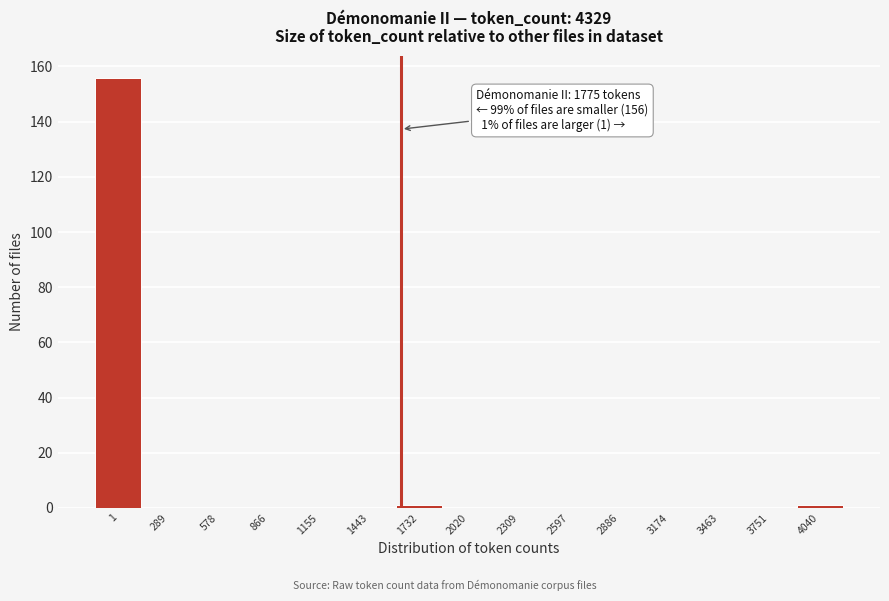

Reading right to left, extract all data points from this chart.

4040=1	3751=0	3463=0	3174=0	2886=0	2597=0	2309=0	2020=0	1732=1	1443=0	1155=0	866=0	578=0	289=0	1=156